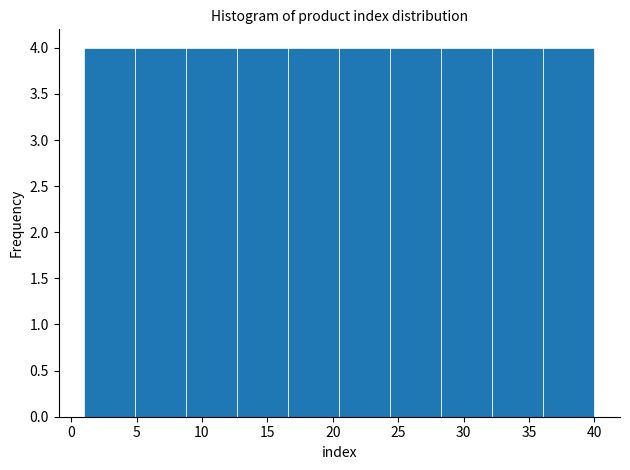

Reading left to right, transcribe this chart: for each bar, give the range it covers on the x-axis and its height. Neither the bar edges nor the heights are printed on the chart, so give them approximately, as read against the axes.

1.0 to 4.9: 4
4.9 to 8.8: 4
8.8 to 12.7: 4
12.7 to 16.6: 4
16.6 to 20.5: 4
20.5 to 24.4: 4
24.4 to 28.3: 4
28.3 to 32.2: 4
32.2 to 36.1: 4
36.1 to 40.0: 4